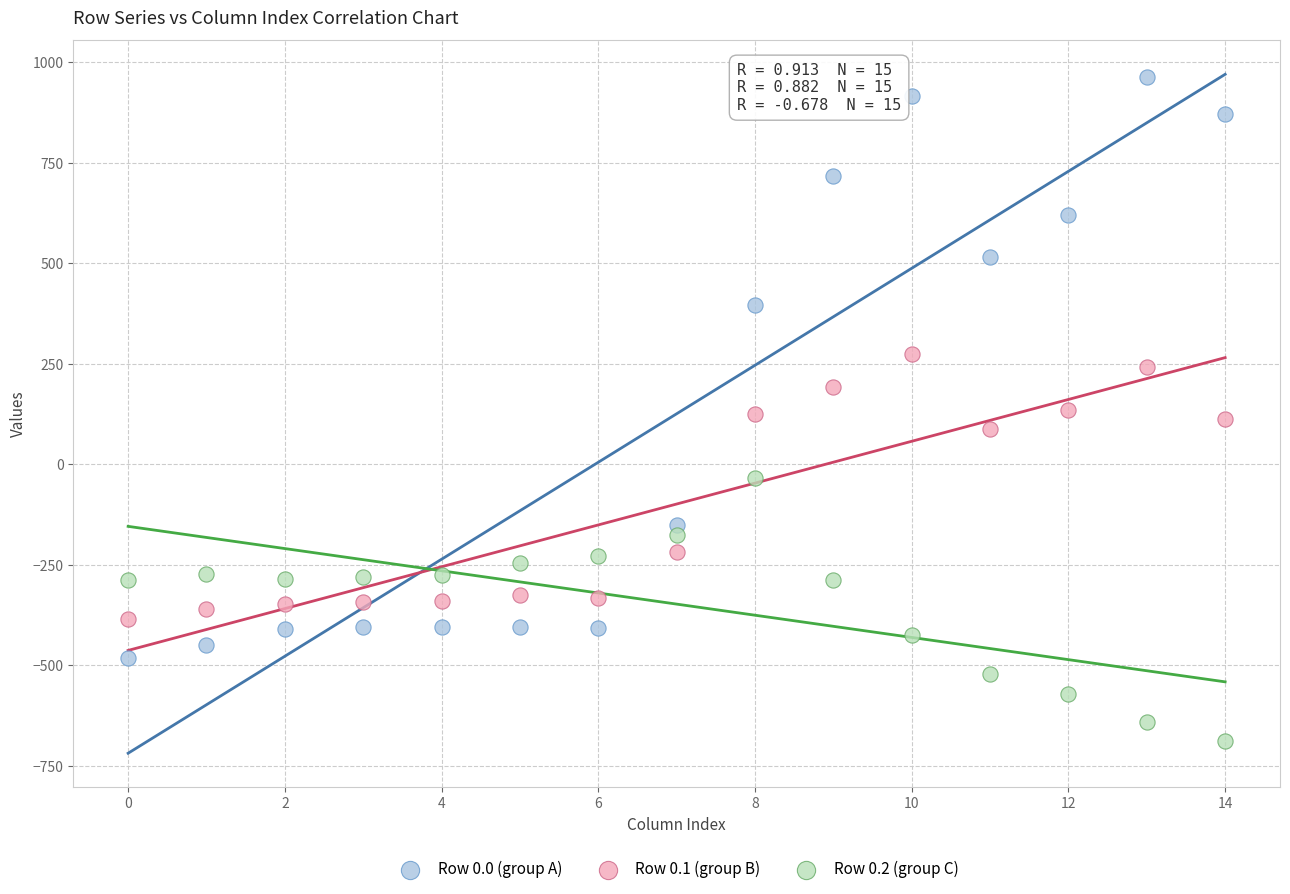

What are all the series names shown in the legend?

Row 0.0 (group A), Row 0.1 (group B), Row 0.2 (group C)